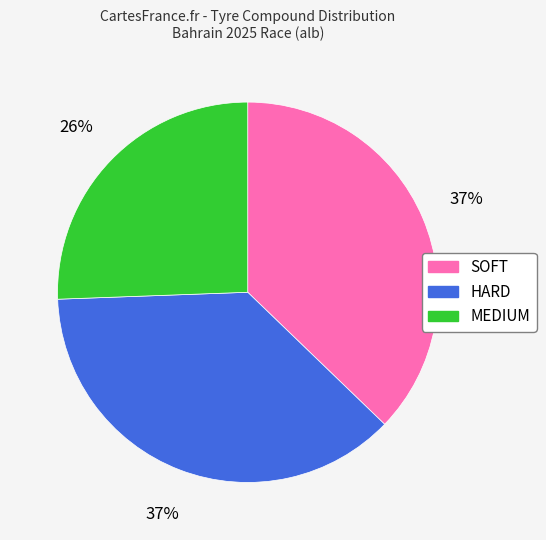

How many slices are in this pie chart?

3